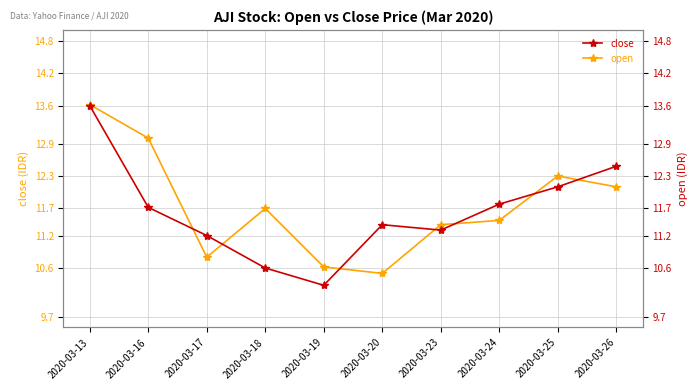

At which label does open first exceed 11?

2020-03-13